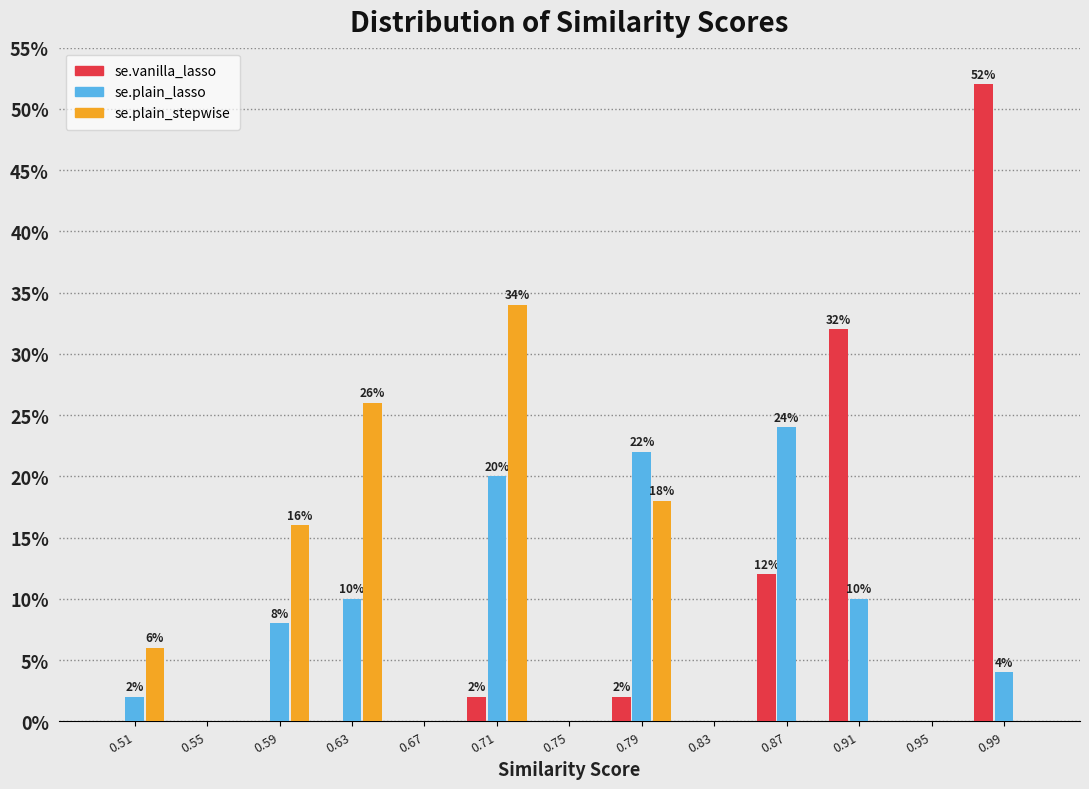

In the se.vanilla_lasso series, which range on the x-axis has the tallest bar?

0.97 to 1.01